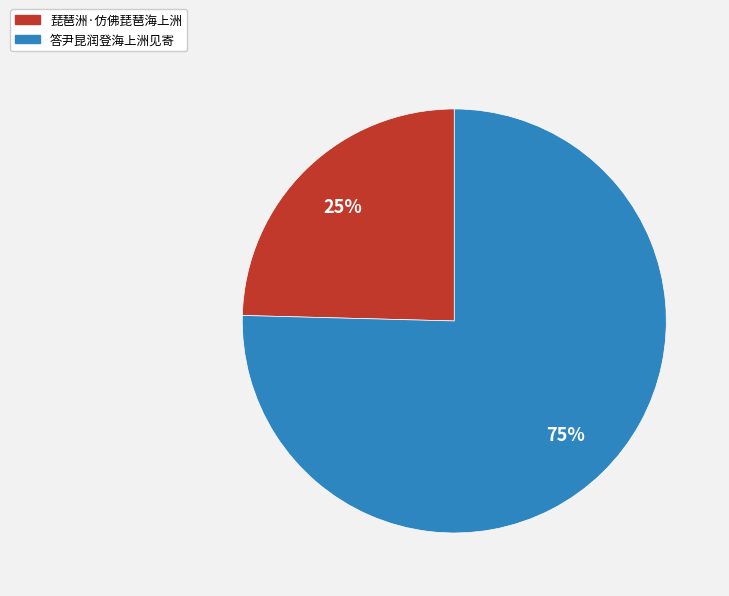

Count the number of slices in the pie.

2